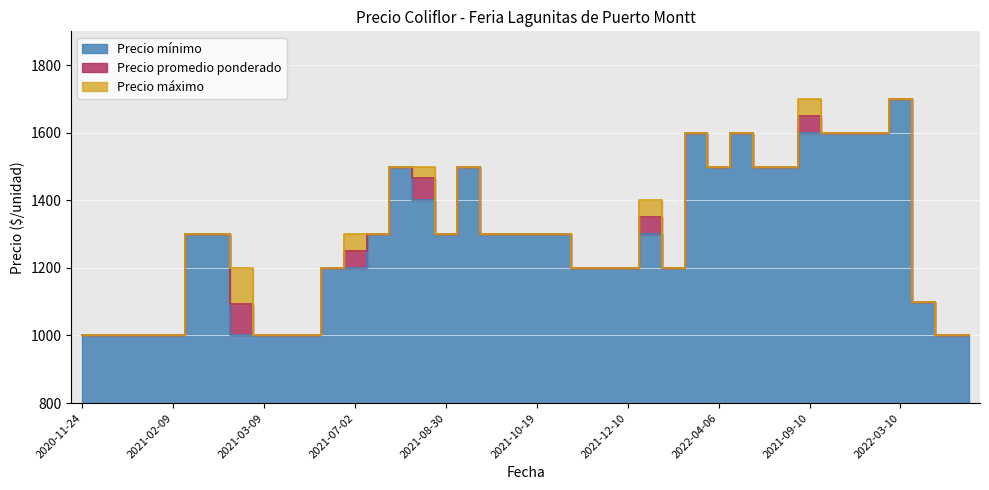

Count the Precio maximo values in the range 1100 to 1500.

23